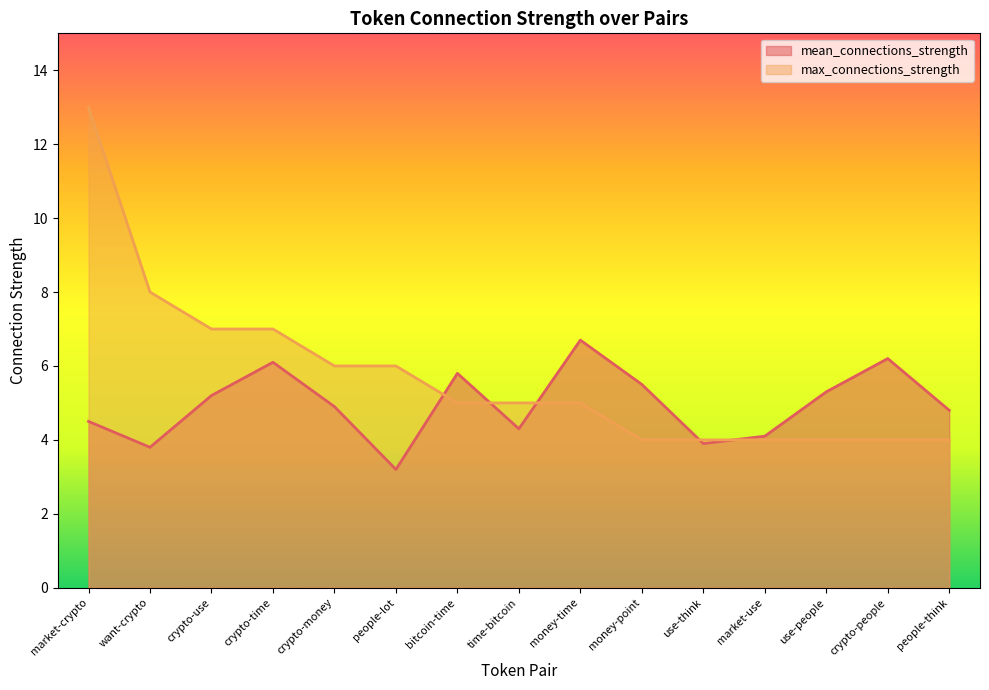

How many lines are shown in the chart?

2